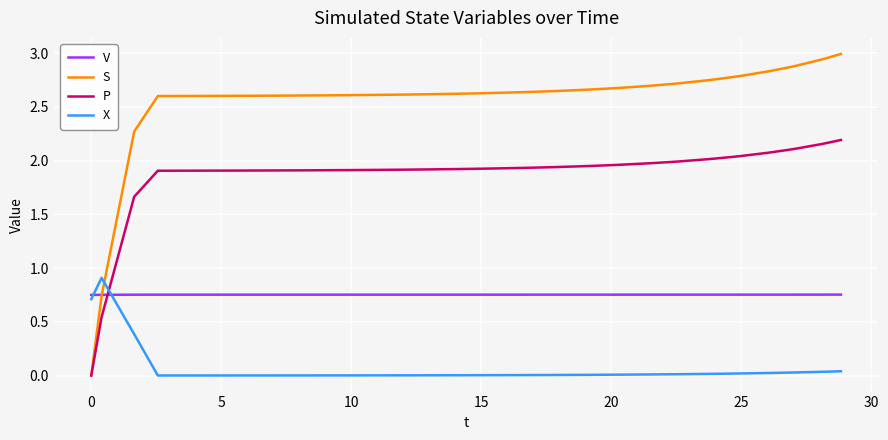

Does the chart display data point markers on the line(s)?

No